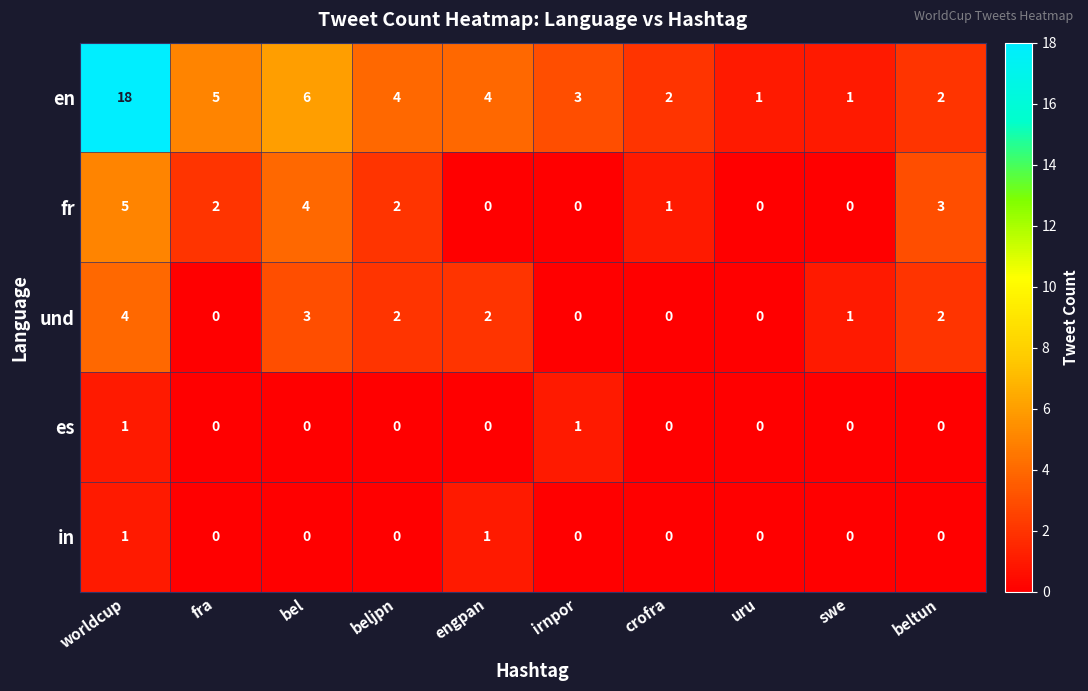

Which series changed the most between worldcup and swe?

en